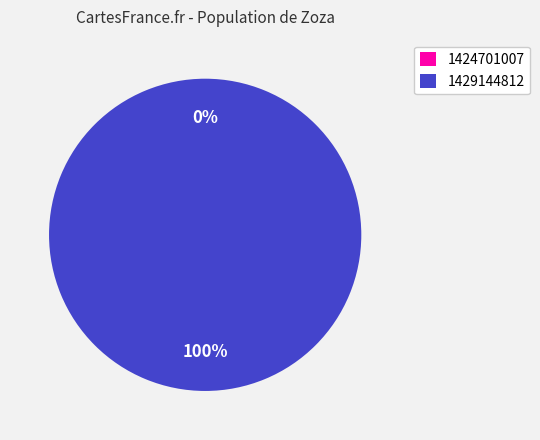

Do 1429144812 and 1424701007 together represent more than half of the pie?

Yes